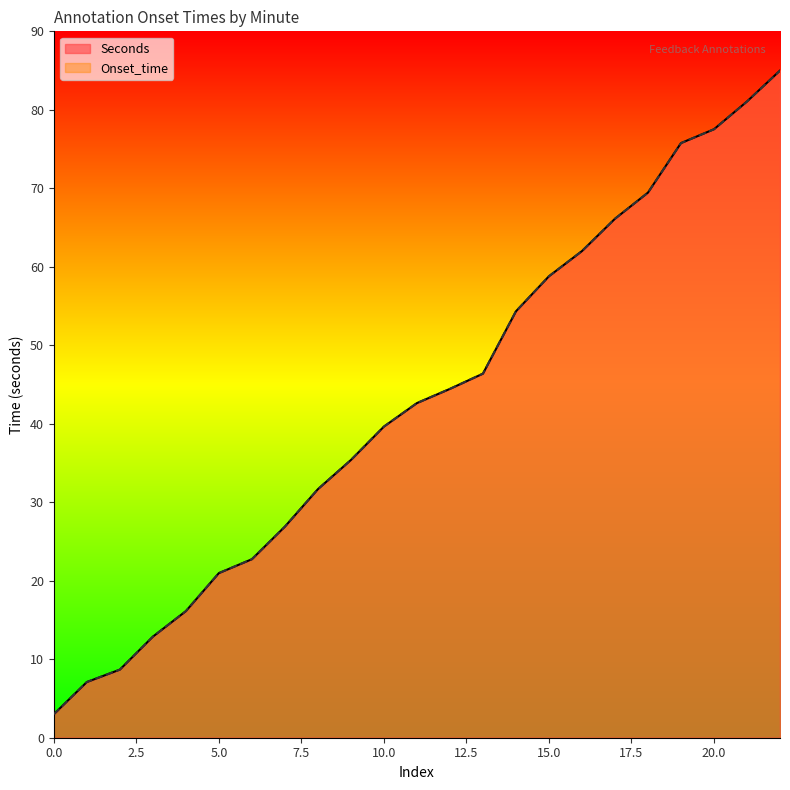

True or false: Onset_time has more than 0 points higher than both neighbors.

False